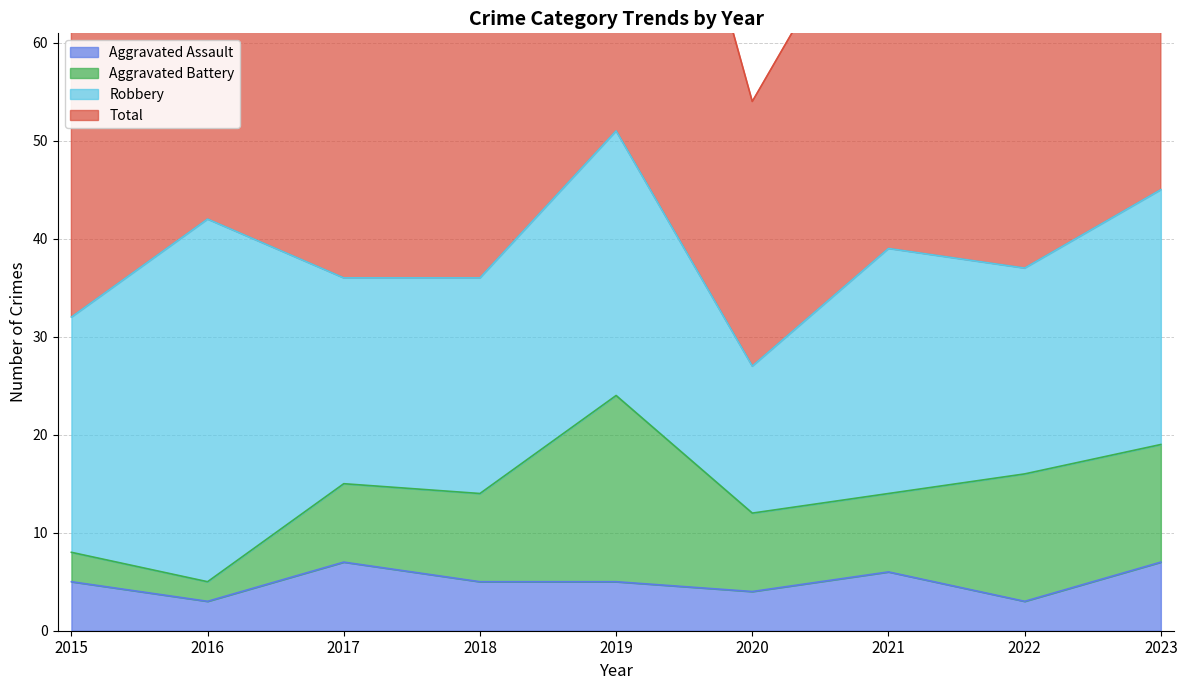

How many interior local peaks does the Total series have?

3